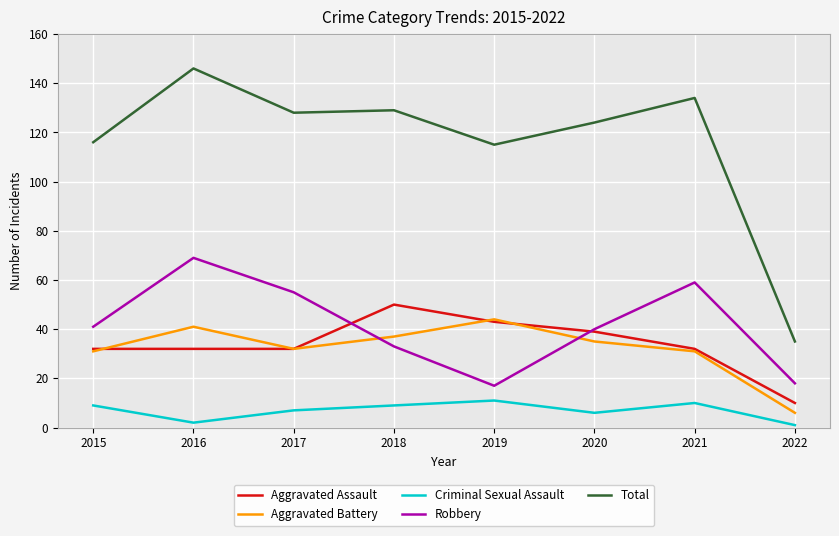

What is the highest value of the Robbery series?

69